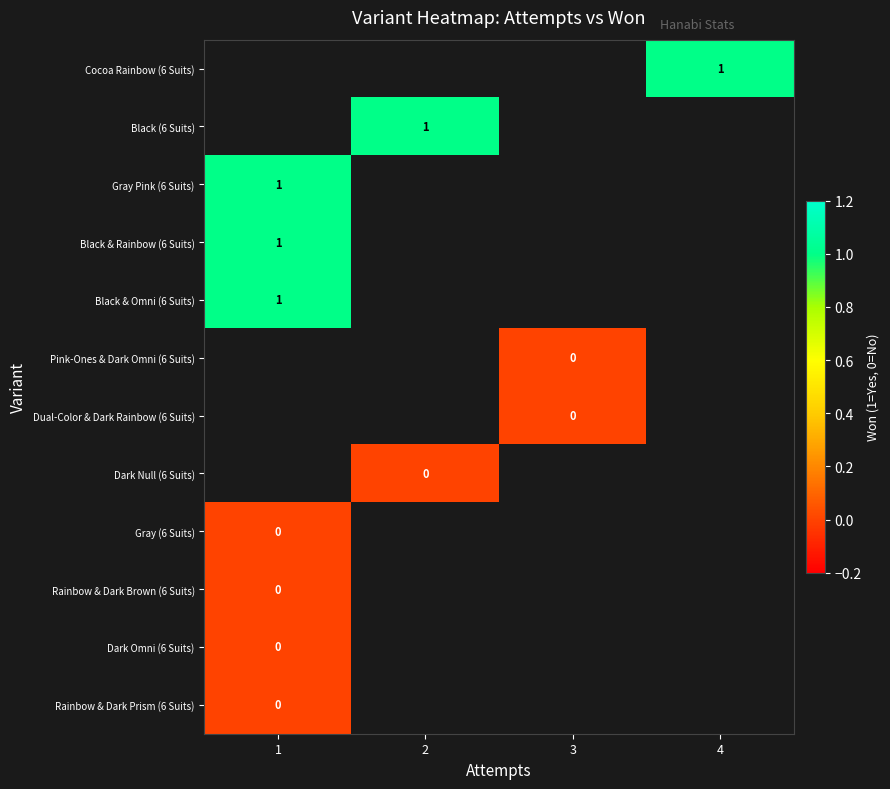

The value of Black (6 Suits) at 2 is 1. True or false?

True